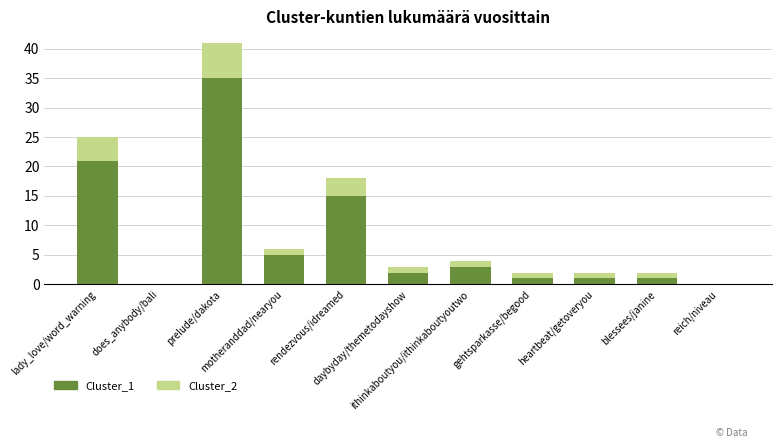

At which label does Cluster_1 reach its peak?

prelude/dakota